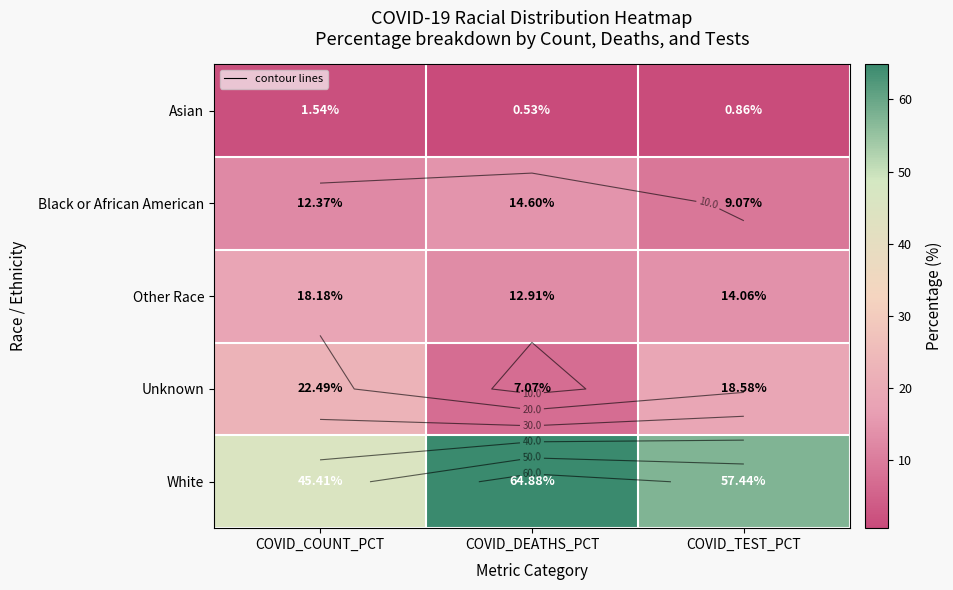

What is the approximate value of Black or African American at COVID_DEATHS_PCT?

14.6